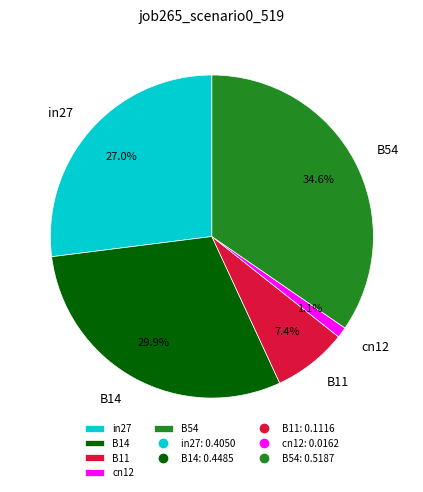

Do B54 and B14 together represent more than half of the pie?

Yes